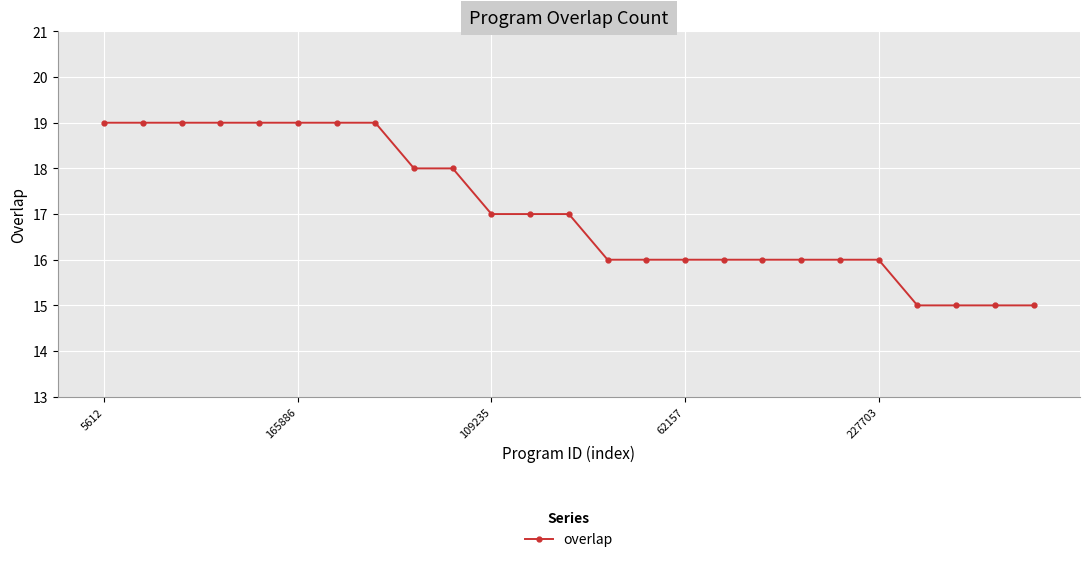

What is the smallest value displayed?

15